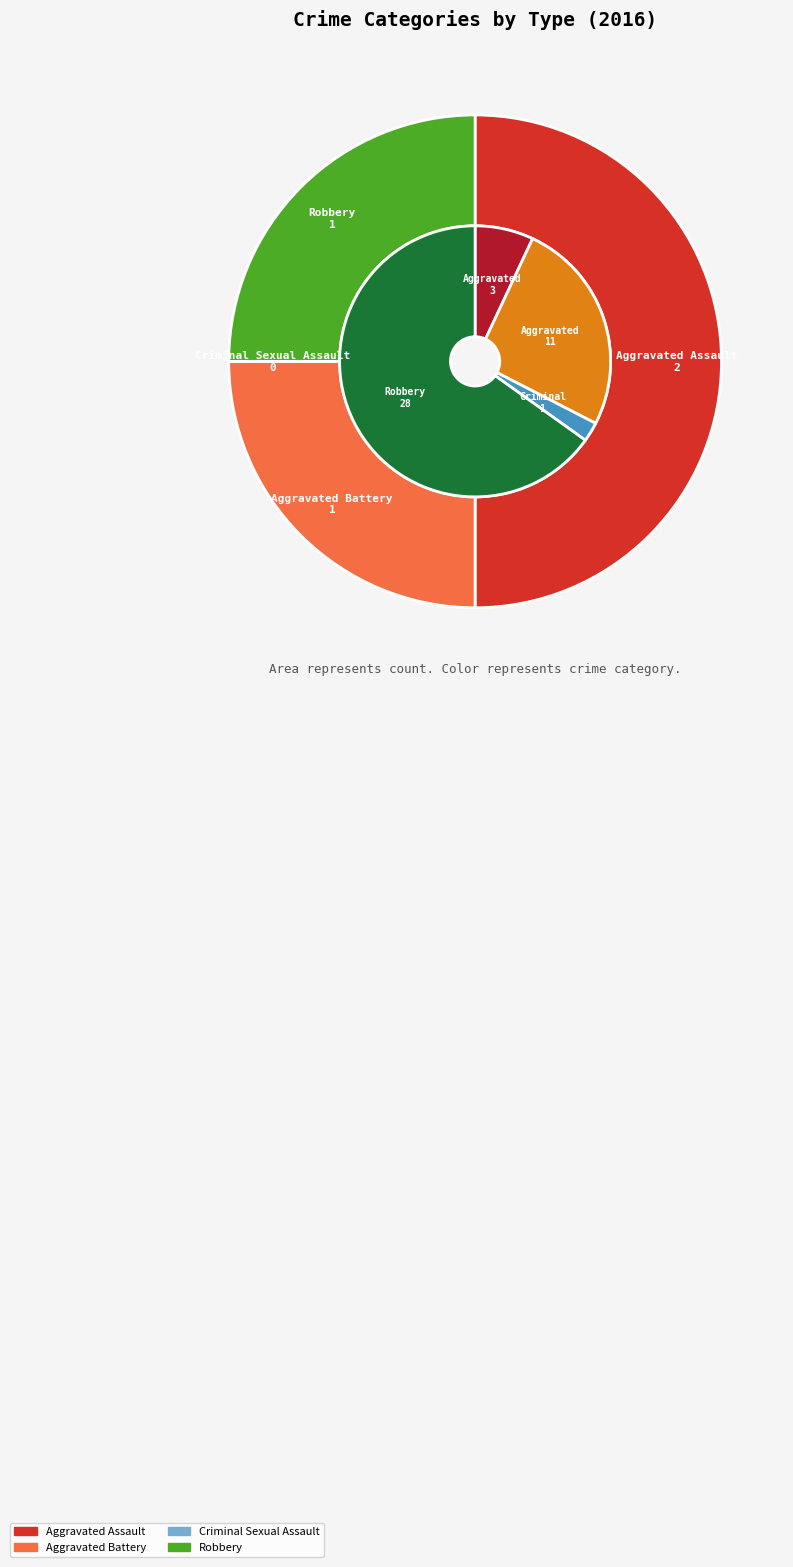

Is there a majority slice in this chart?

No